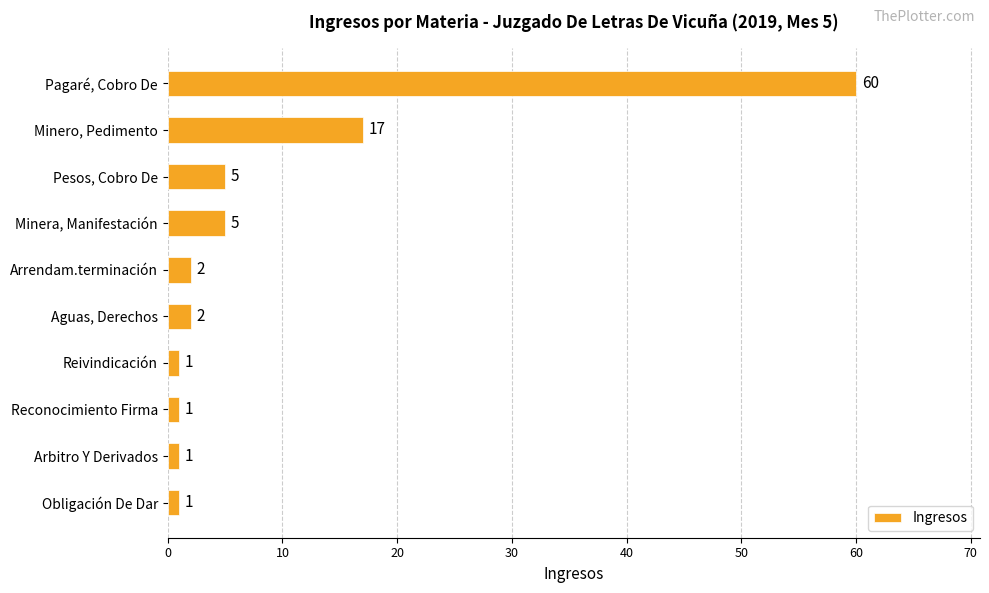

Reading top to bottom, extract all data points from this chart.

Pagaré, Cobro De=60	Minero, Pedimento=17	Pesos, Cobro De=5	Minera, Manifestación=5	Arrendam.terminación=2	Aguas, Derechos=2	Reivindicación=1	Reconocimiento Firma=1	Arbitro Y Derivados=1	Obligación De Dar=1